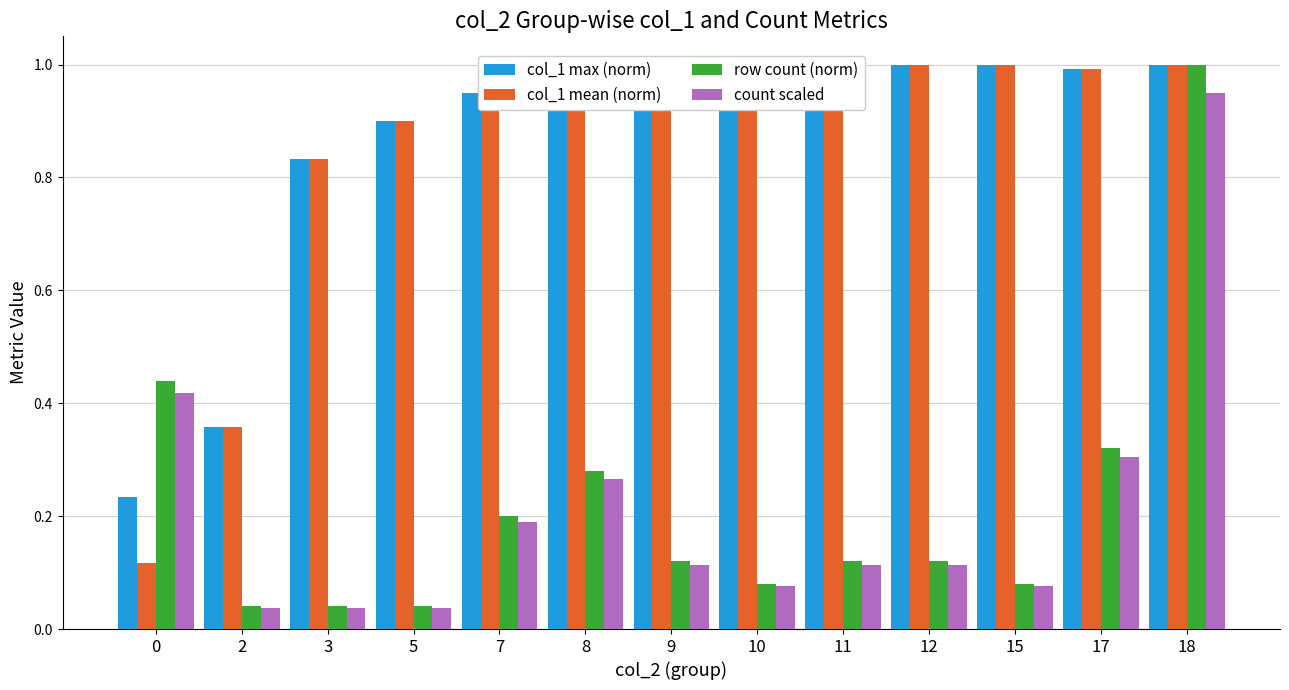

Which series changed the most between 7 and 15?

row count (norm)